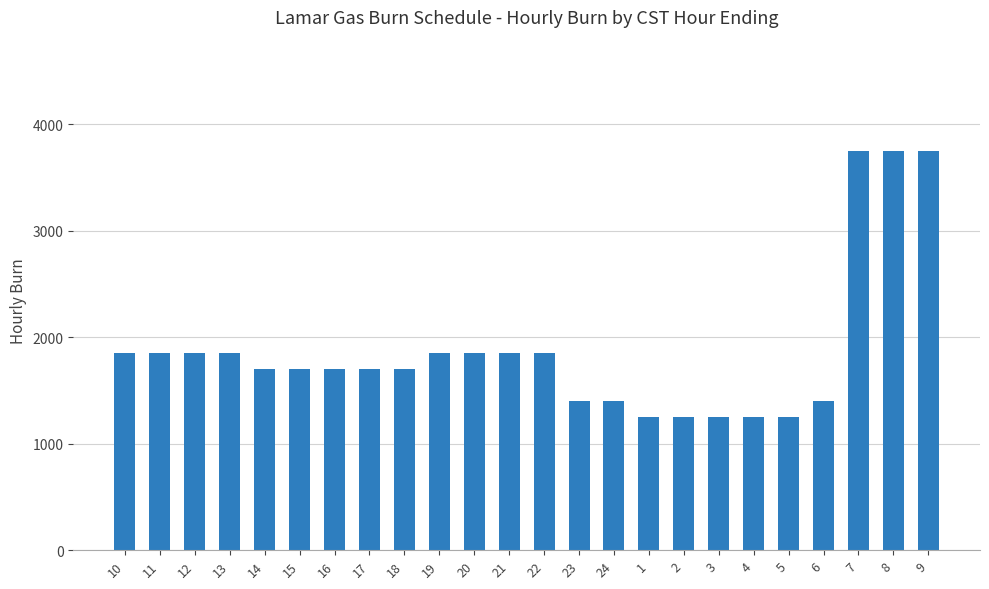

What is the difference between the second highest and second lowest values?

2500